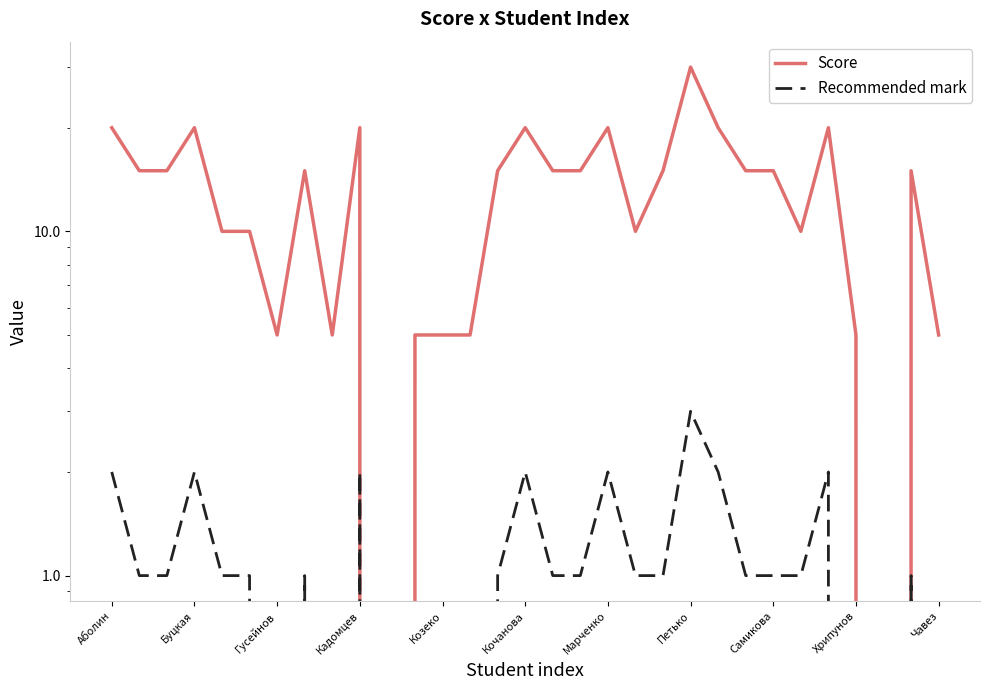

True or false: Recommended mark and Score cross at least once.

False